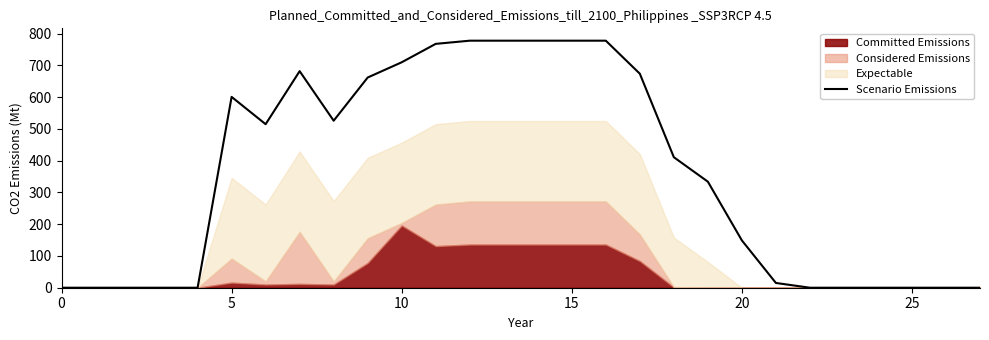

The chart shows a value of 778 at 14. True or false?

True